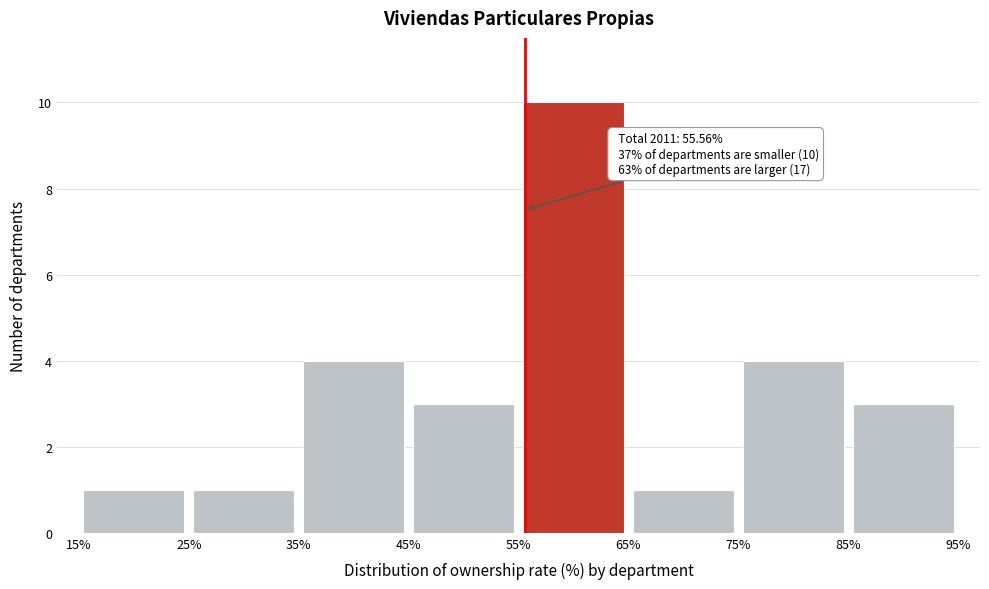

Over which range of the x-axis is the bar tallest?

55% to 65%